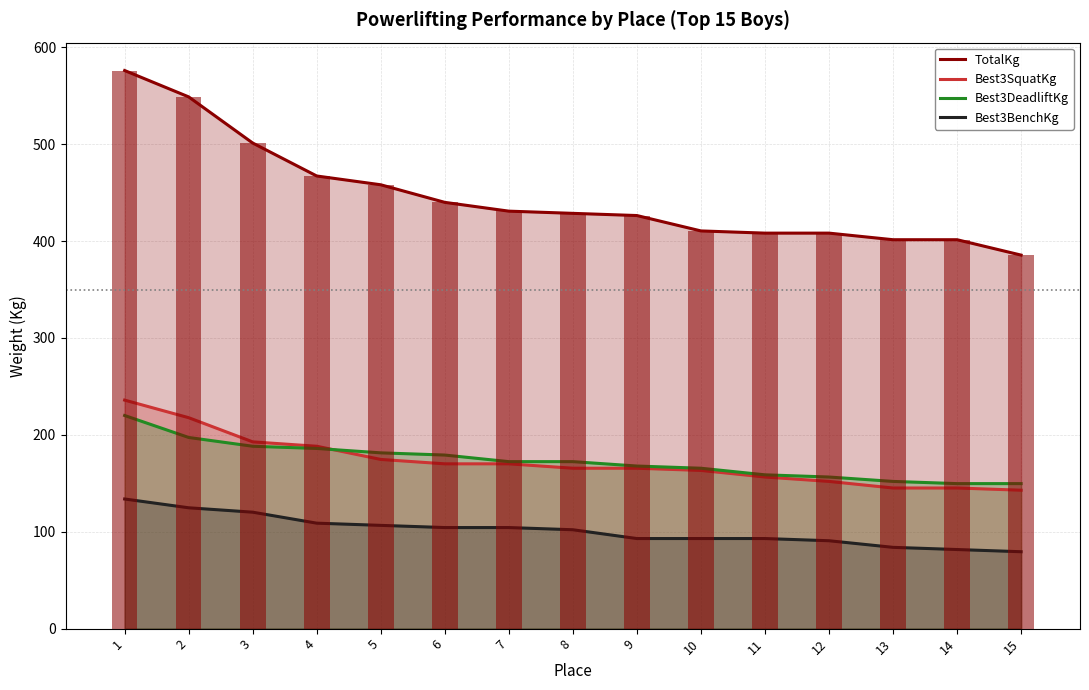

What is the difference between the maximum and second lowest values in the Best3BenchKg series?

52.2